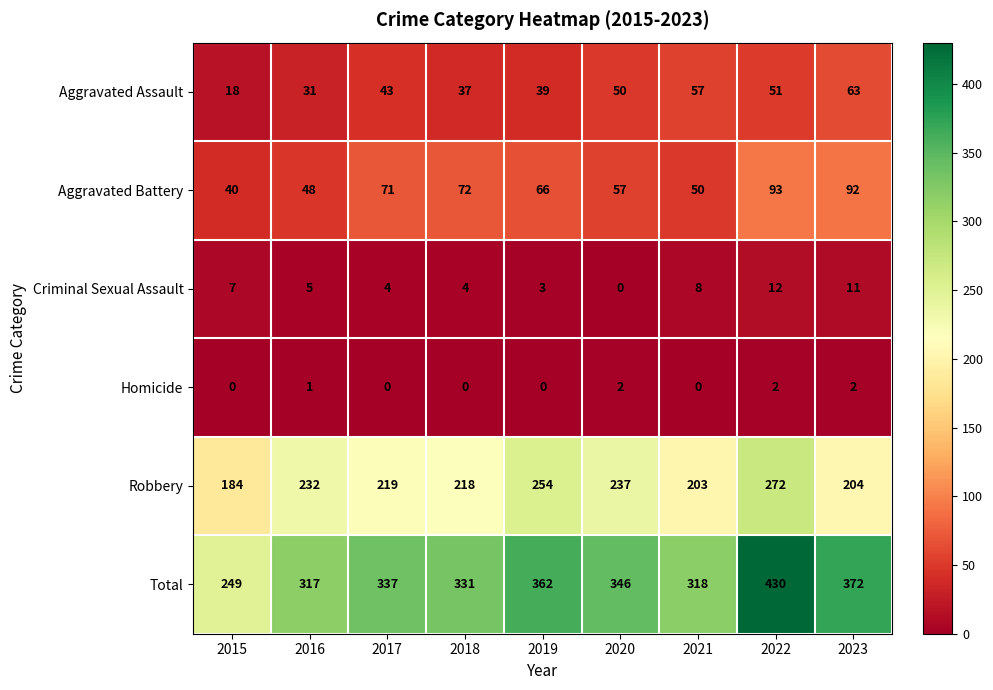

At which label does Aggravated Battery reach its peak?

2022